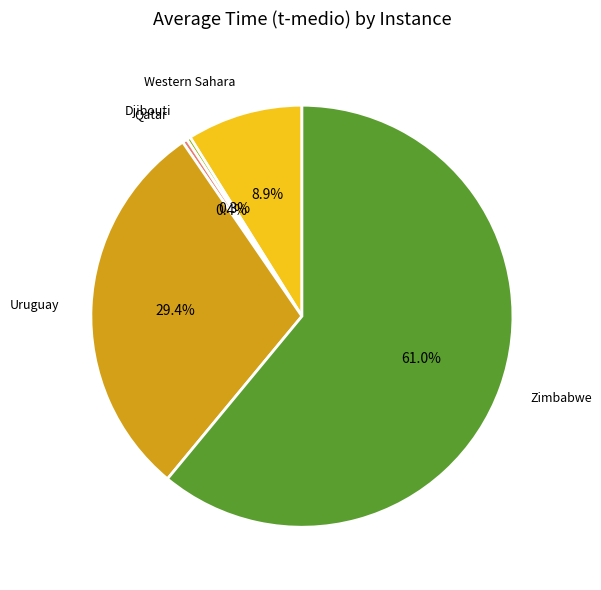

What is the largest slice in the pie chart?

Zimbabwe